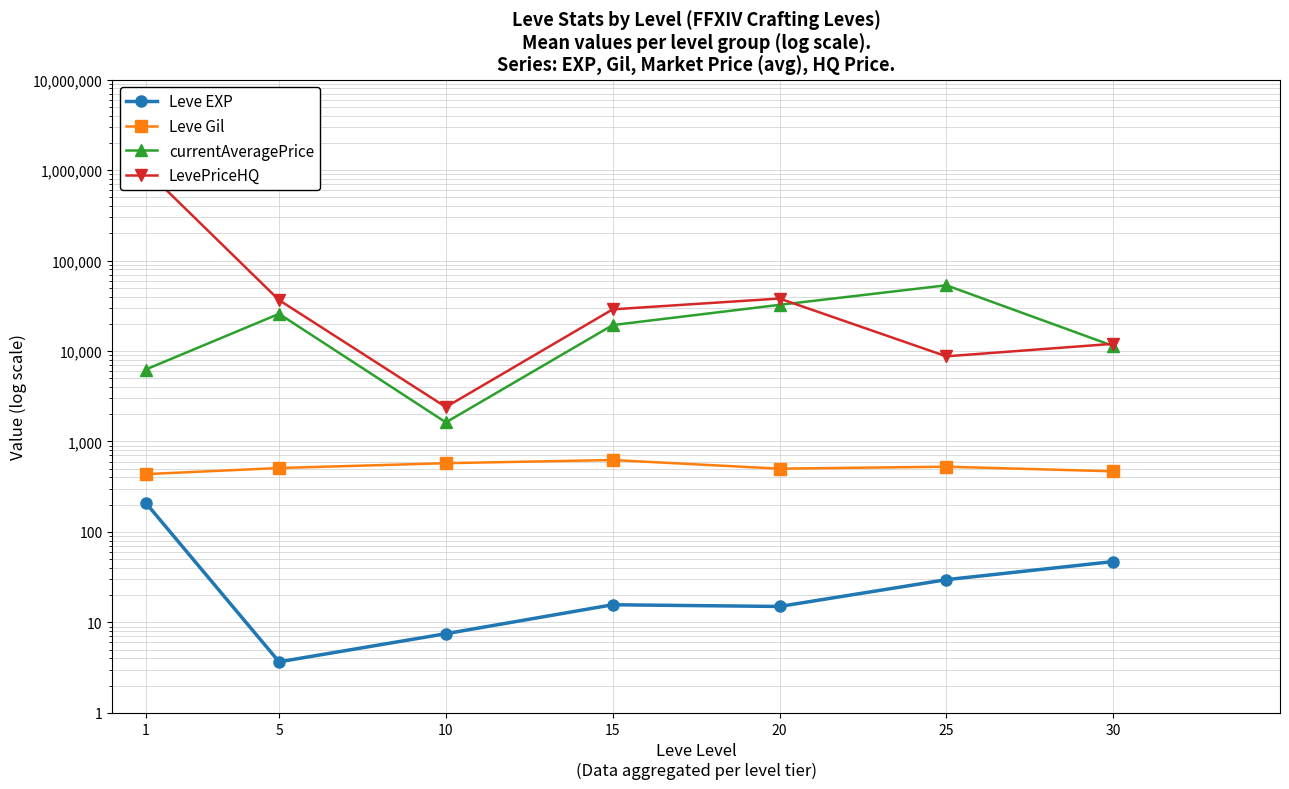

At which label does currentAveragePrice reach its peak?

25